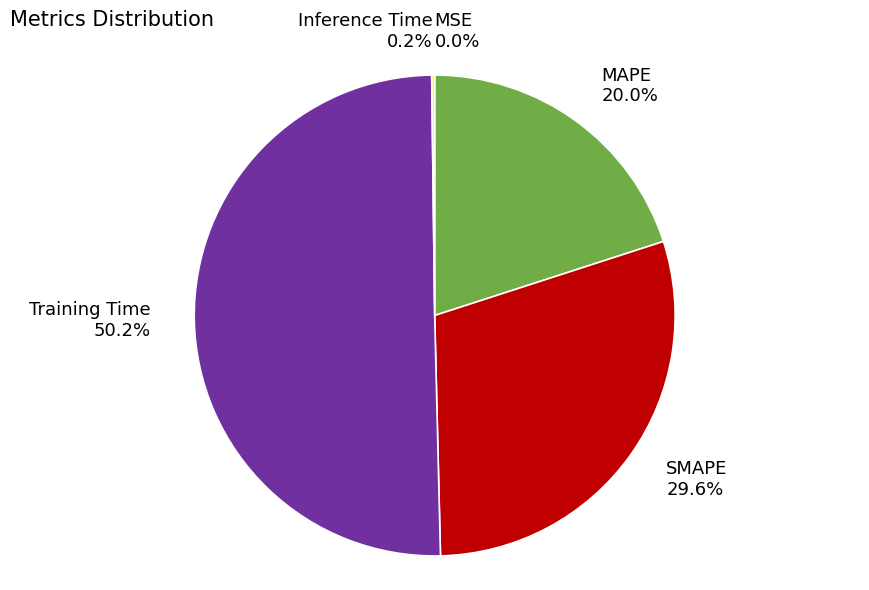

How many slices are in this pie chart?

5